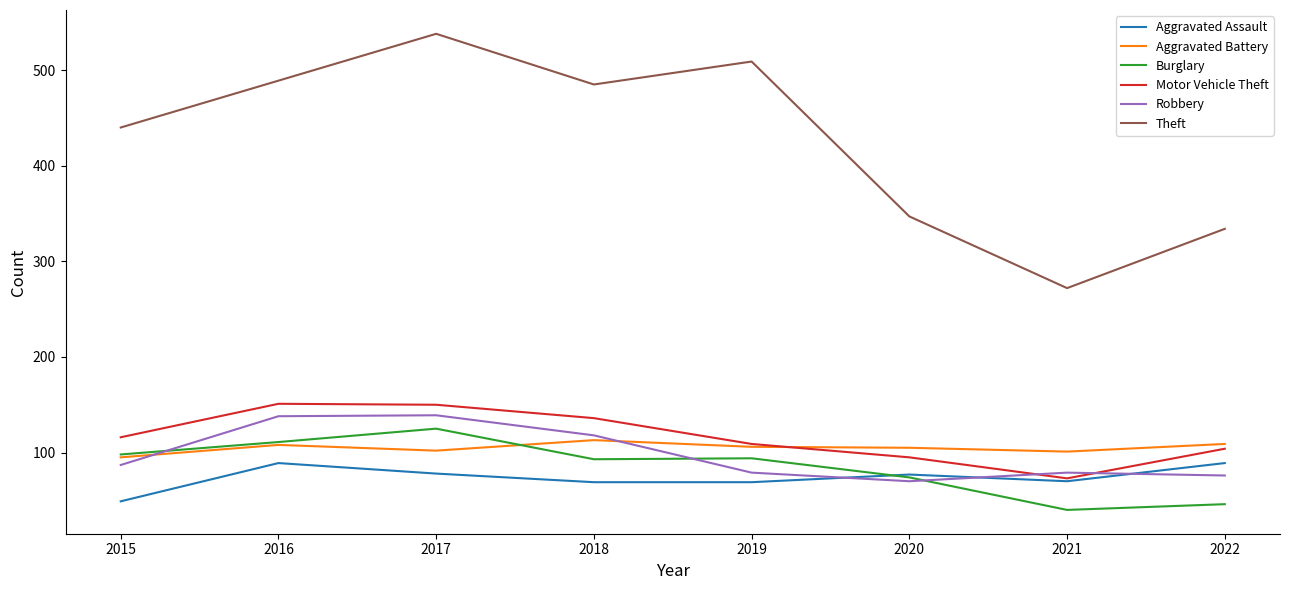

Between 2015 and 2021, which series saw the biggest shift?

Theft